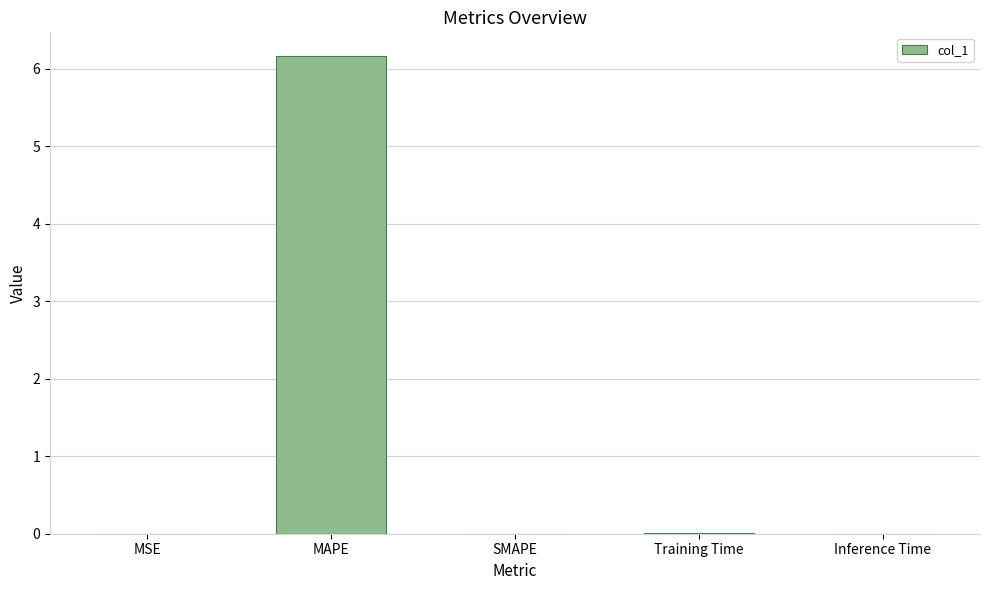

The chart shows a value of 0.0 at Inference Time. True or false?

True